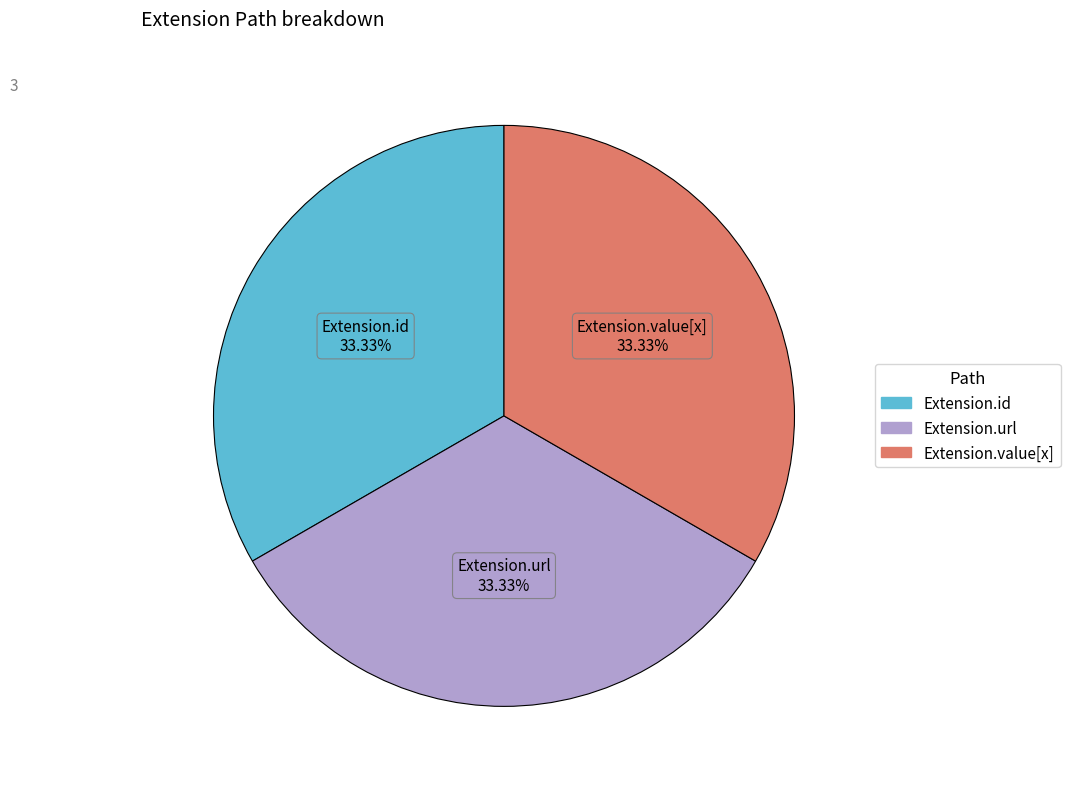

Does any single category account for the majority?

No